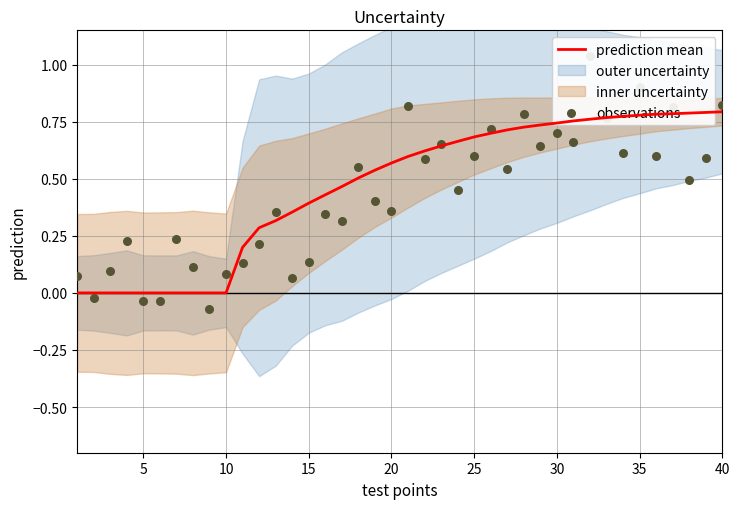

Is it true that prediction mean equals 0.3 at 35?

False